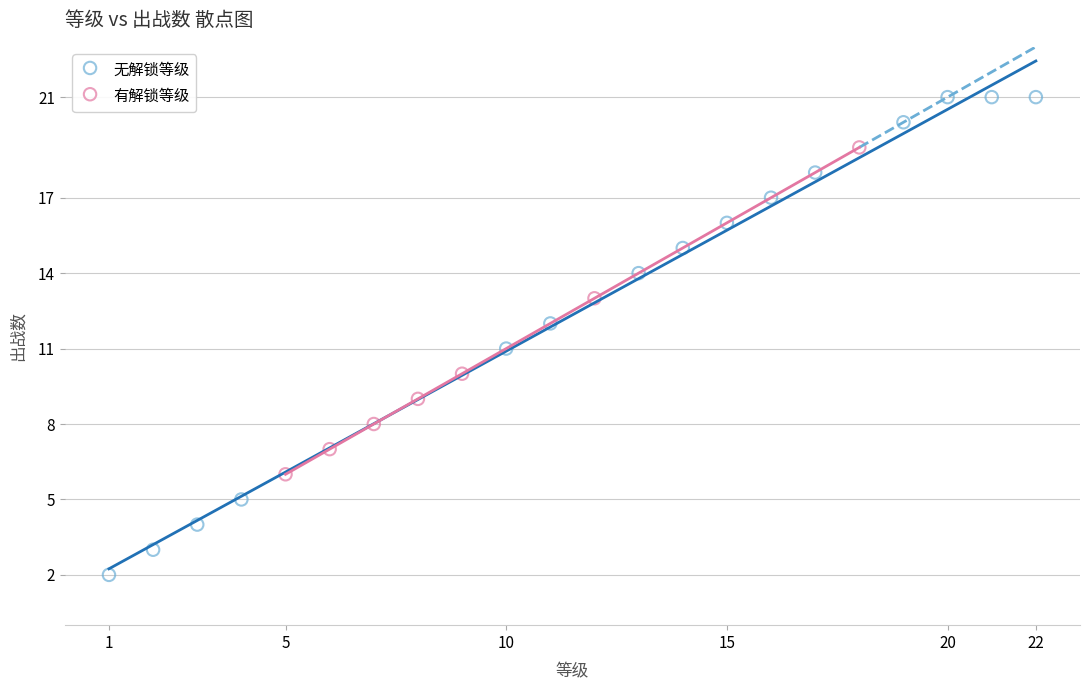

Which series reaches the maximum Y coordinate?

无解锁等级